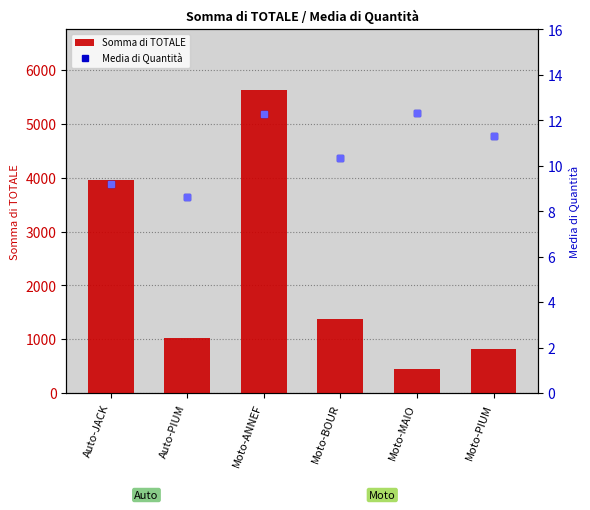

What is the value of the Somma di TOTALE bar at the 6th from the left?

825.5